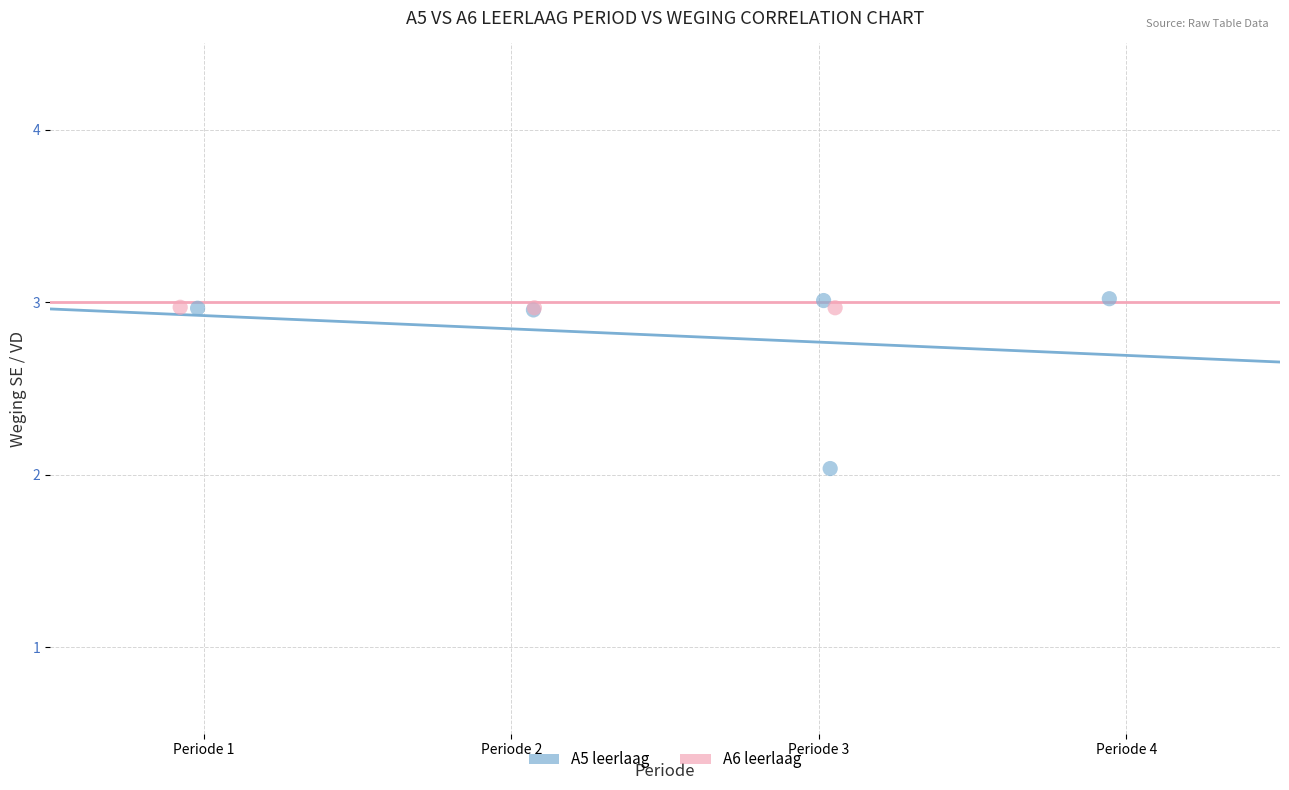

Which series reaches the minimum Y coordinate?

A5 leerlaag